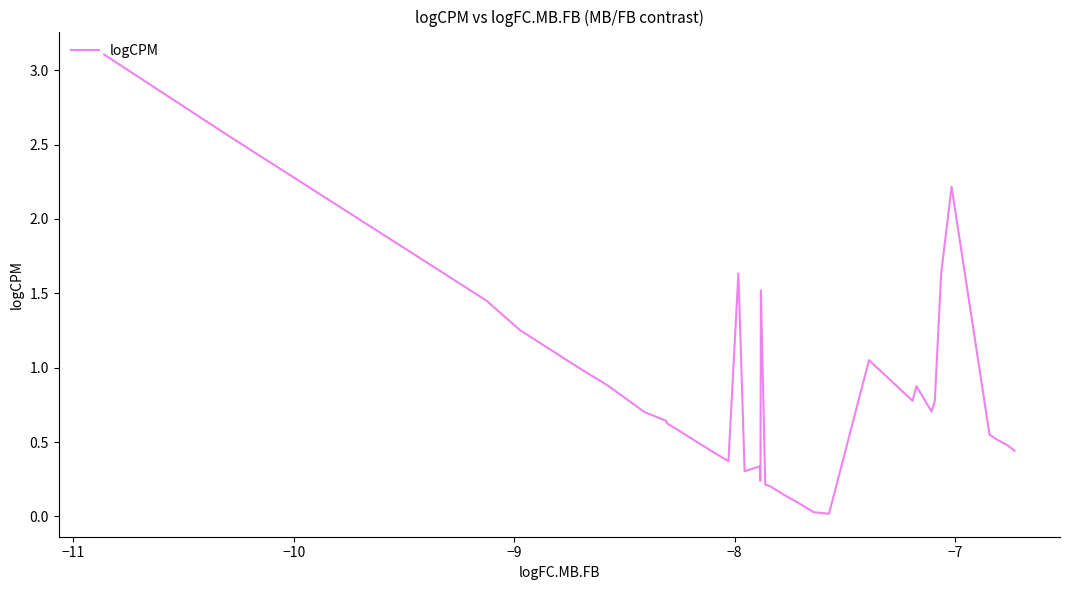

What is the maximum value shown in the chart?

3.1